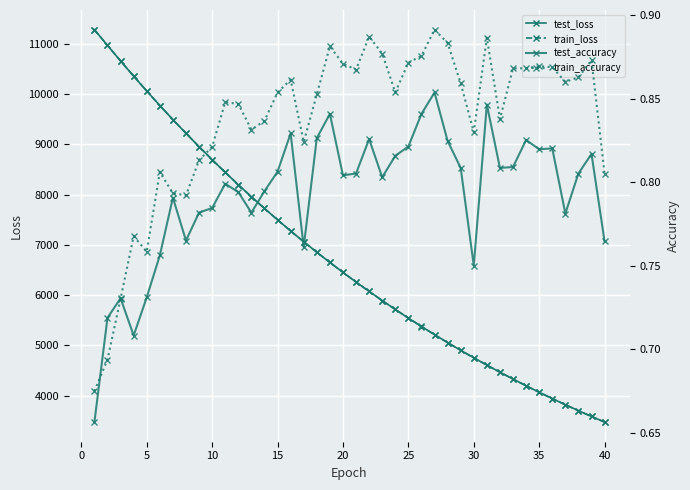

What is the difference between the maximum and minimum values in the train_loss series?

7800.0